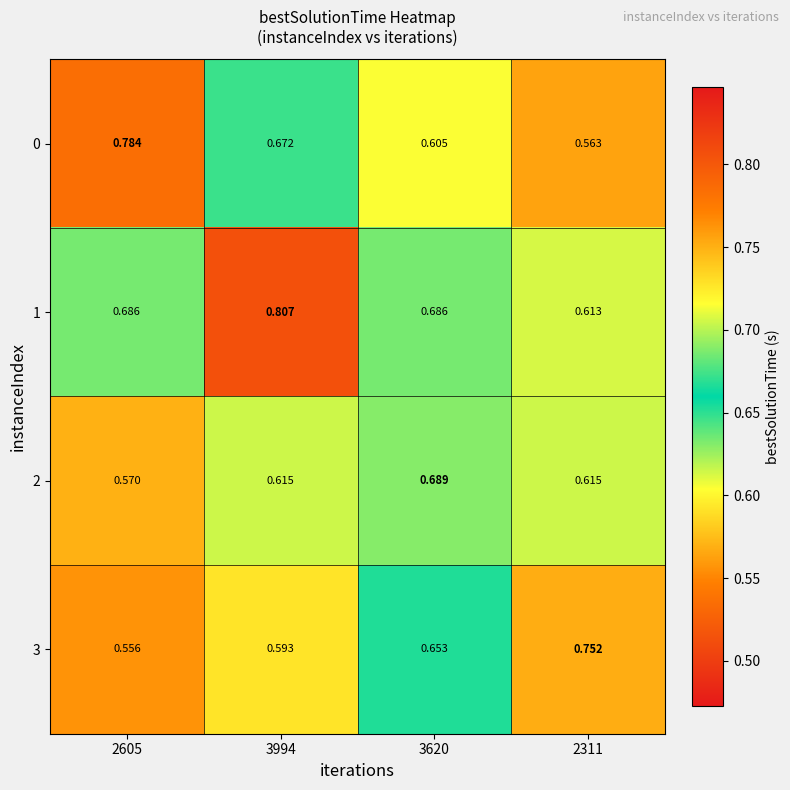

How many data points does each series have?

4